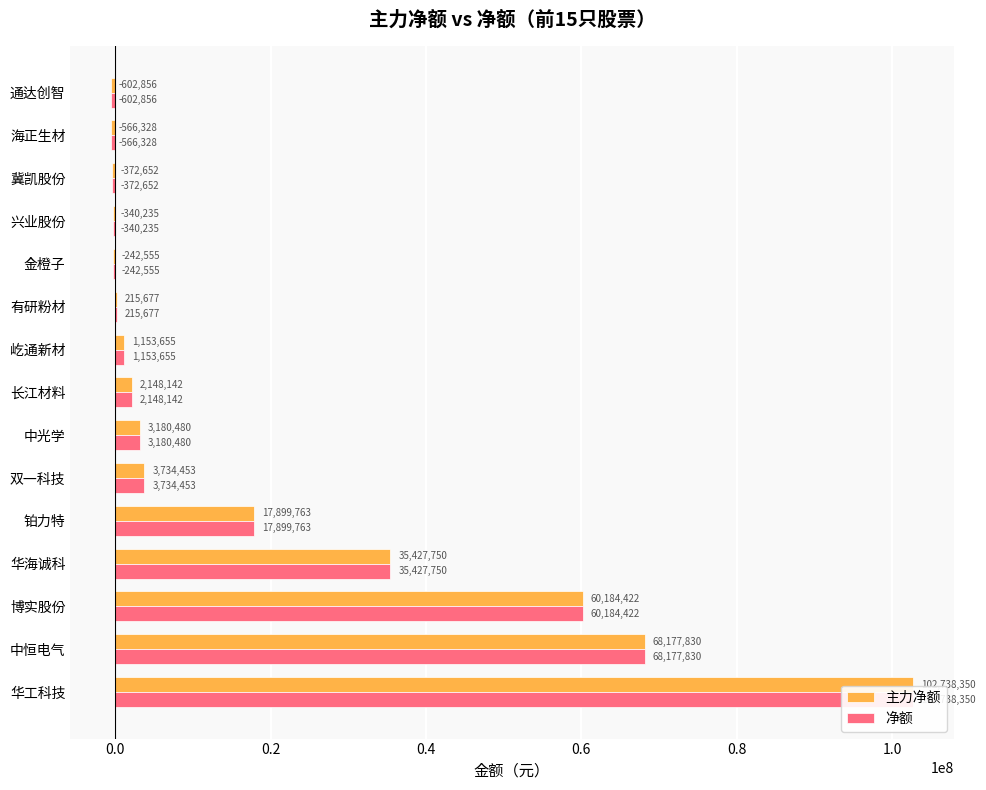

Is the value of 净额 at 博实股份 greater than the value of 主力净额 at 海正生材?

Yes